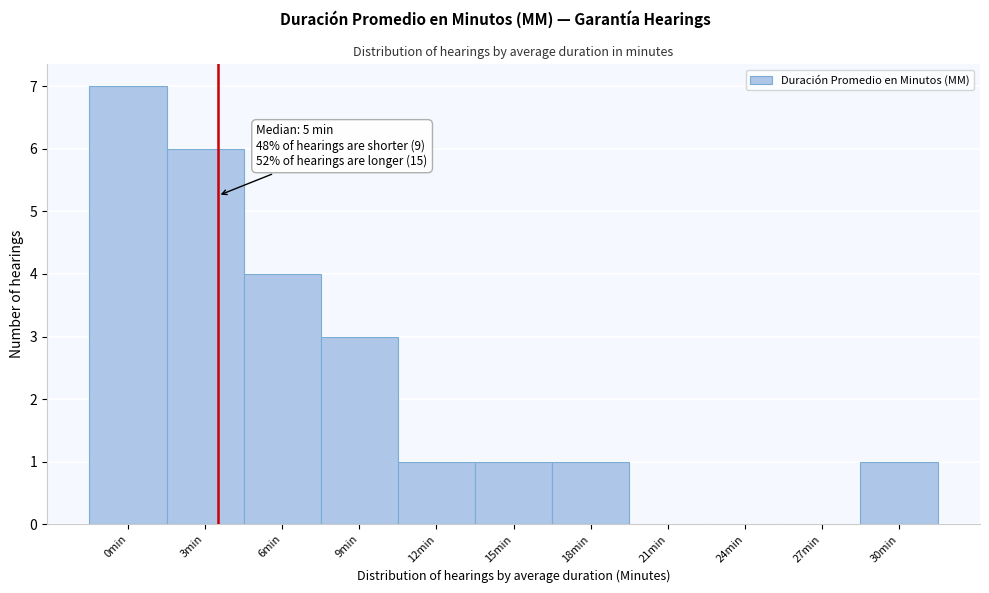

Reading right to left, transcribe all the data shown in this chart.

30min=1	27min=0	24min=0	21min=0	18min=1	15min=1	12min=1	9min=3	6min=4	3min=6	0min=7